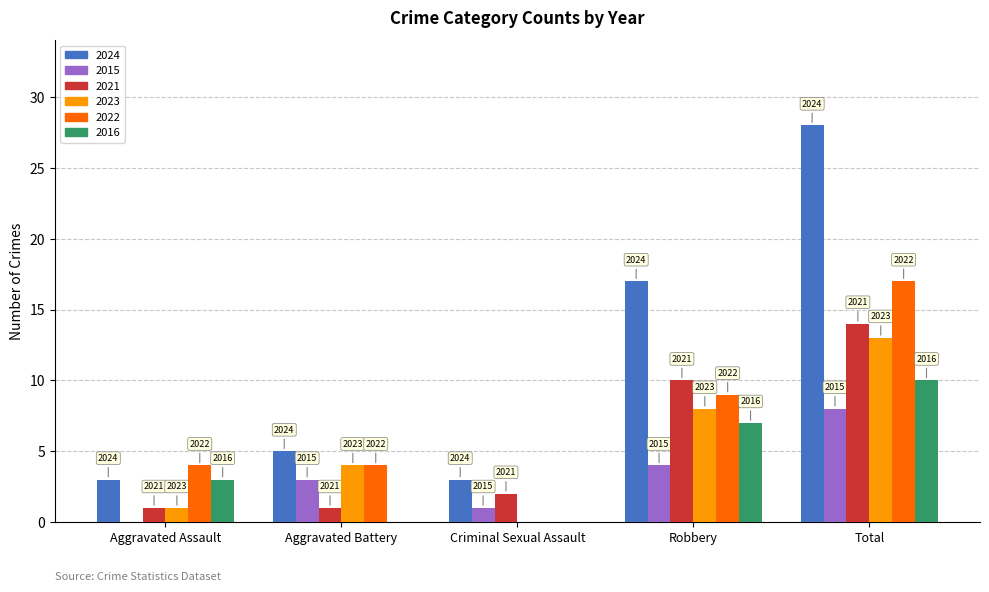

The 2016 series shows 3 at Aggravated Assault. True or false?

True